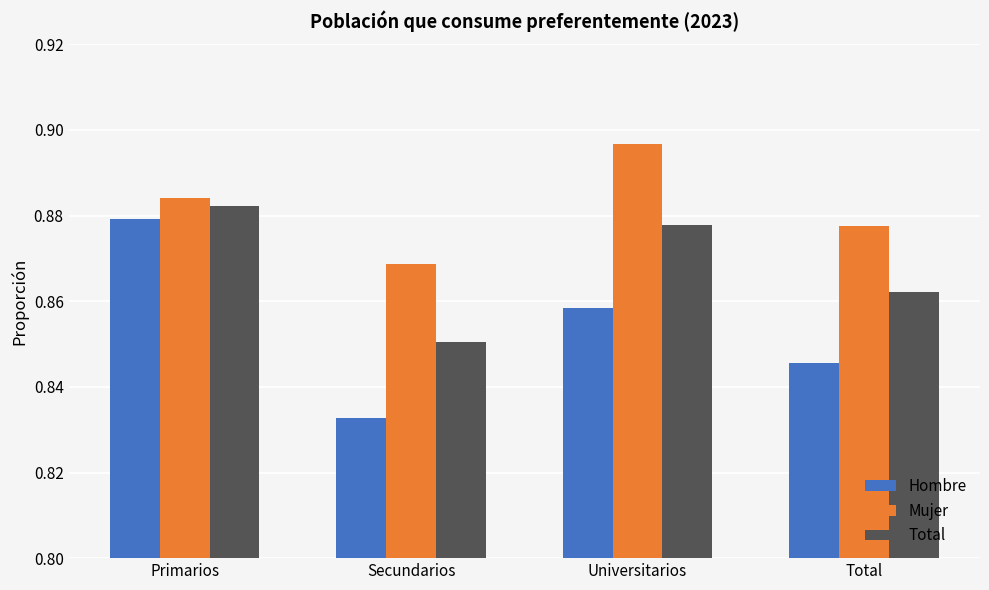

What are all the series names shown in the legend?

Hombre, Mujer, Total